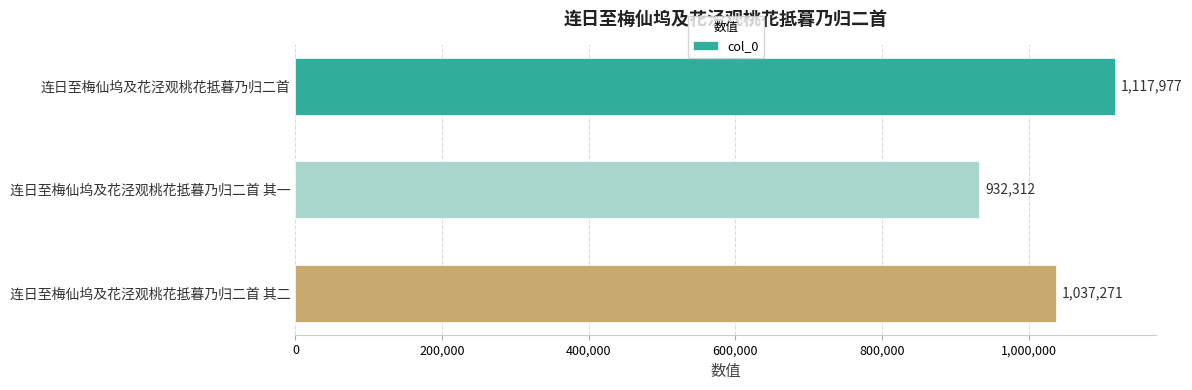

Which has a higher value, 连日至梅仙坞及花泾观桃花抵暮乃归二首 其二 or 连日至梅仙坞及花泾观桃花抵暮乃归二首 其一?

连日至梅仙坞及花泾观桃花抵暮乃归二首 其二